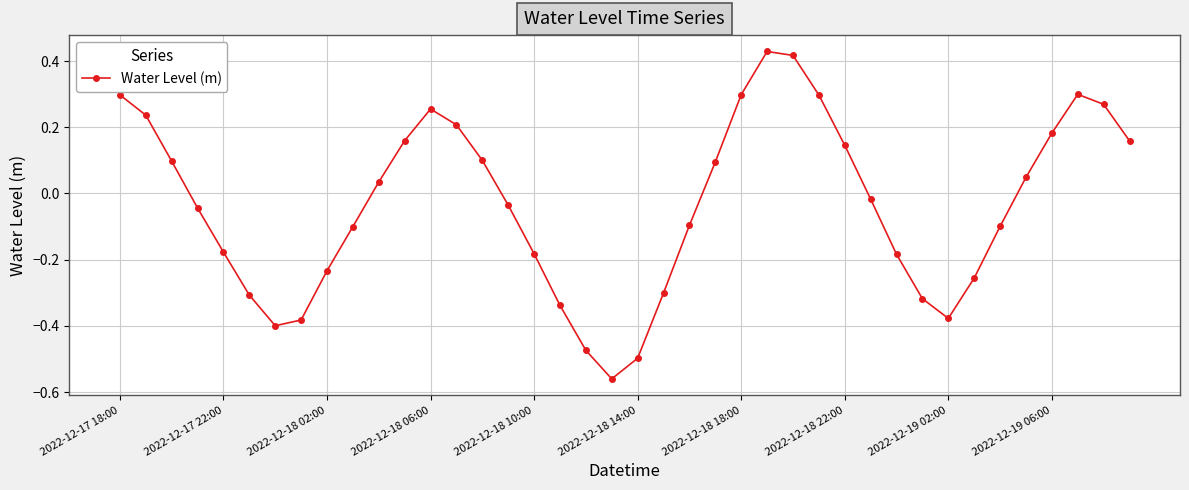

How many points are lower than both their immediate neighbors (excluding endpoints)?

3